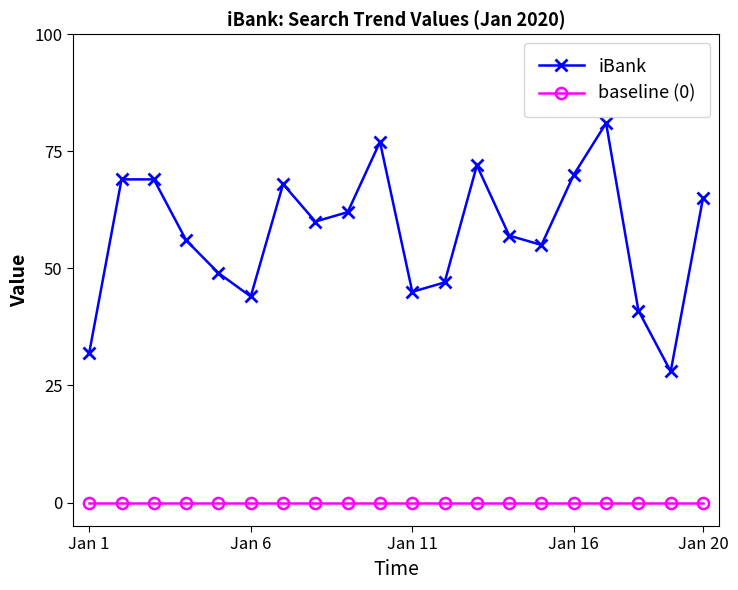

At how many categories does at least one series exceed 22?

20